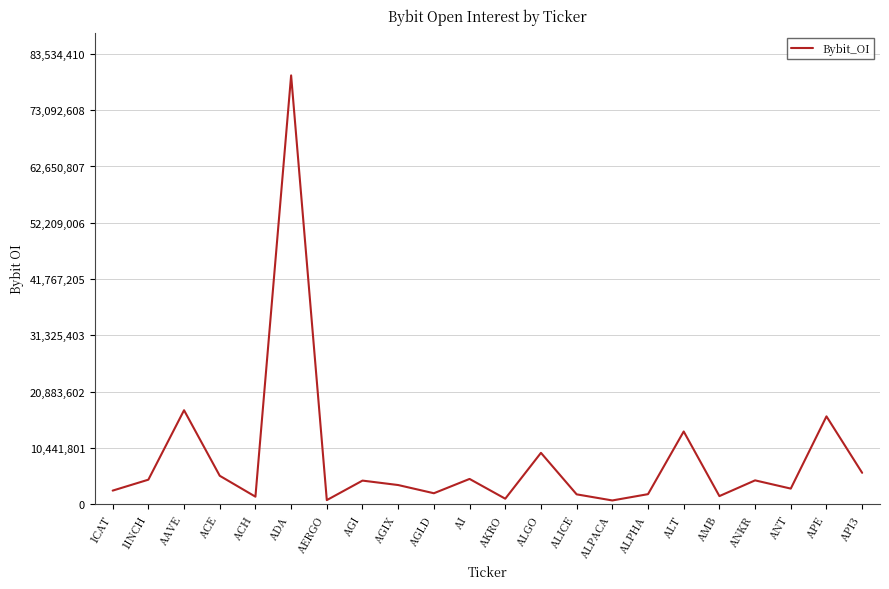

What is the sum of the values at AI and 1CAT?

7186569